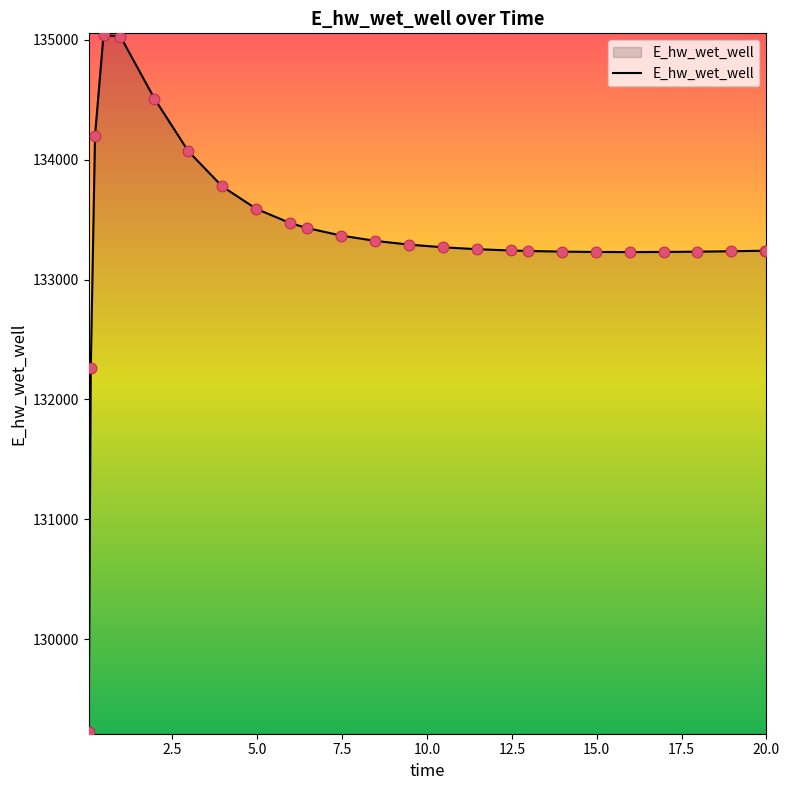

What is the difference between the maximum and minimum values?

5816.4